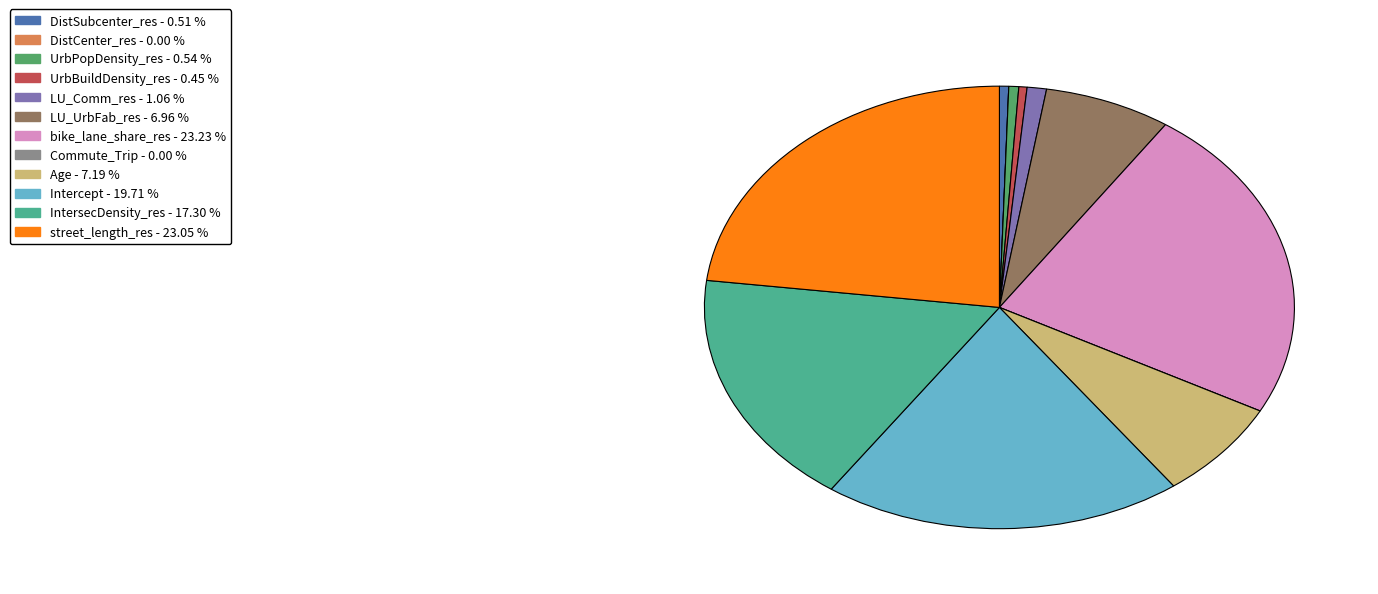

Between Intercept and UrbPopDensity_res, which is larger?

Intercept